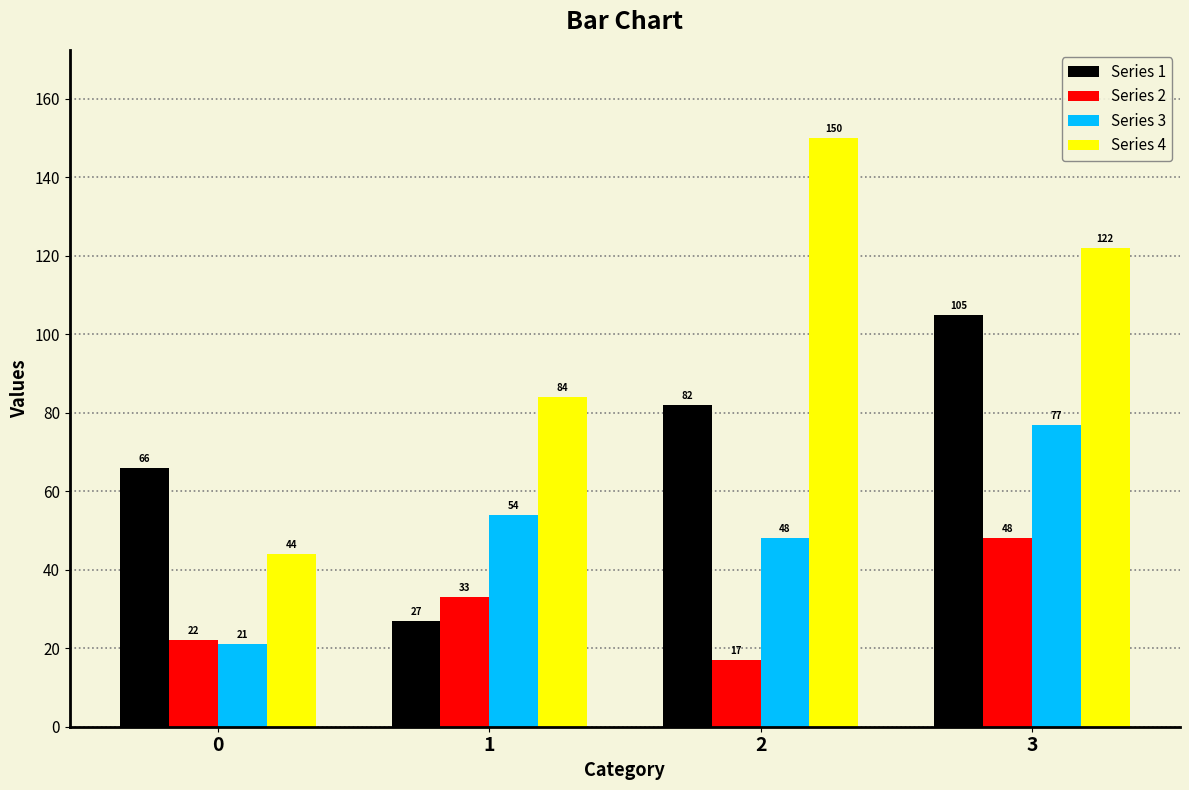

Reading left to right, list all the values displayed in this chart.

Series 1: 66	27	82	105
Series 2: 22	33	17	48
Series 3: 21	54	48	77
Series 4: 44	84	150	122